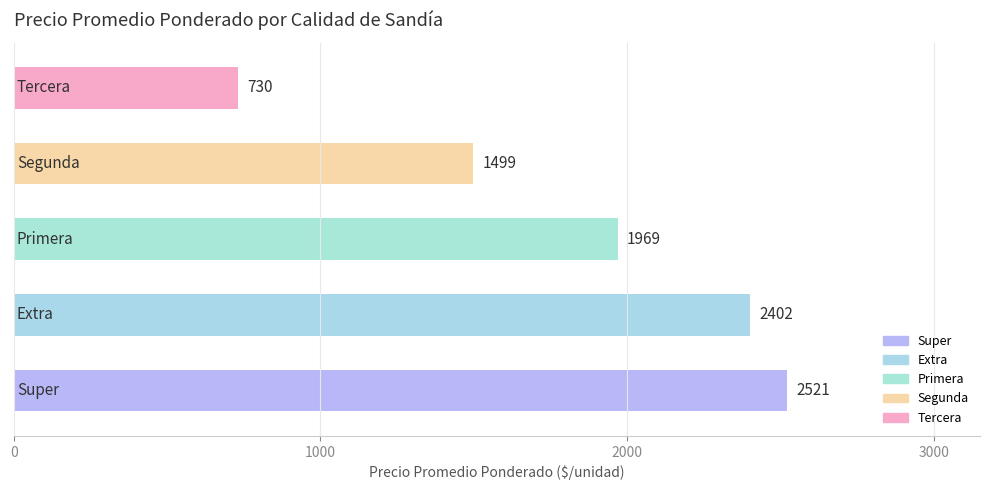

What is the difference between the second highest and second lowest values?

903